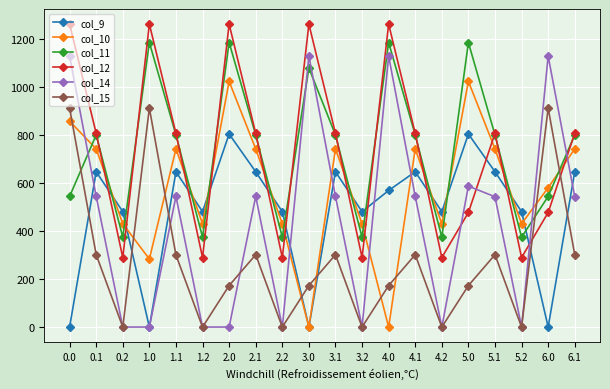

What are all the series names shown in the legend?

col_9, col_10, col_11, col_12, col_14, col_15